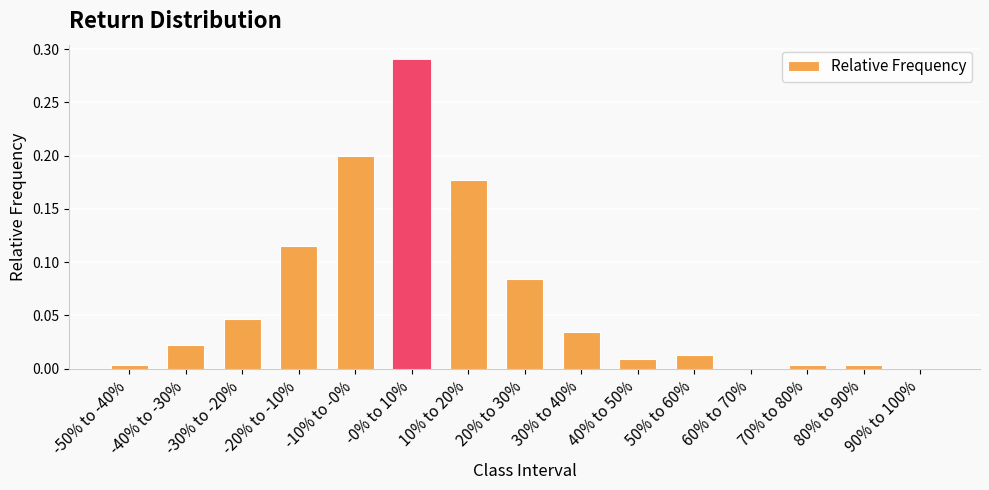

What is the sum of all values?

1.0